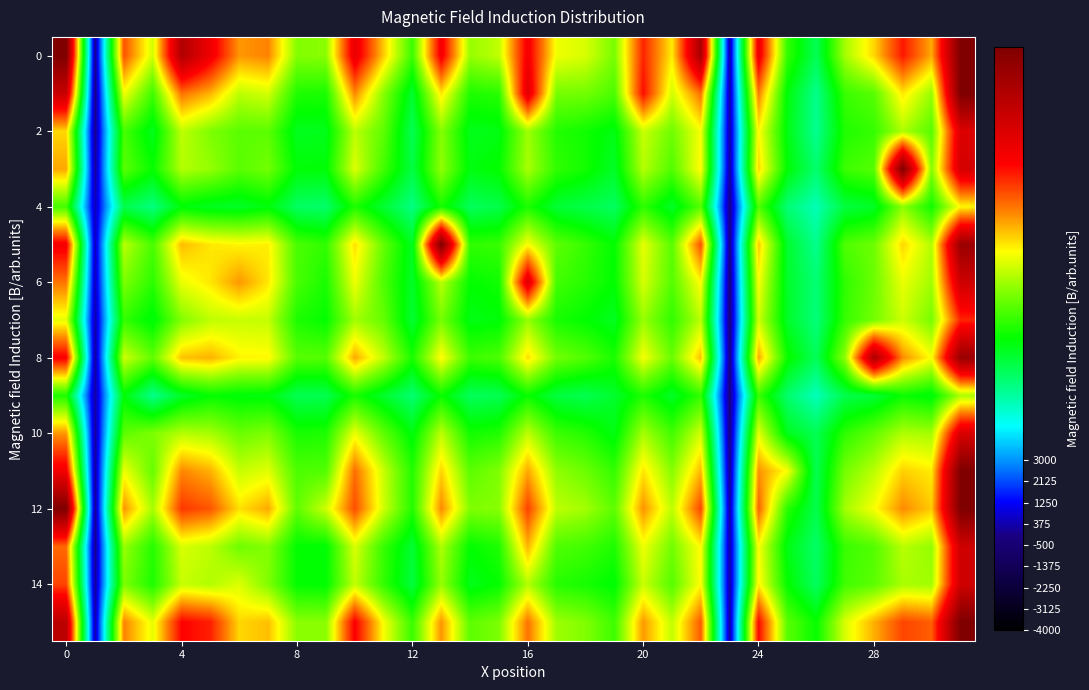

What is the minimum value shown in the chart?

-261